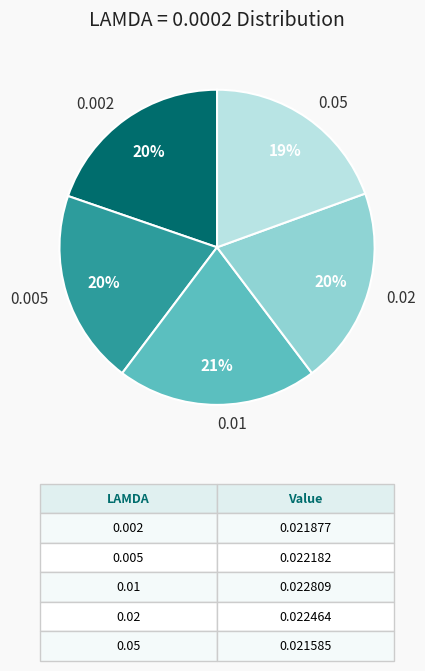

To the nearest percent, what is the combined percentage of 0.01 and 0.05?

40%